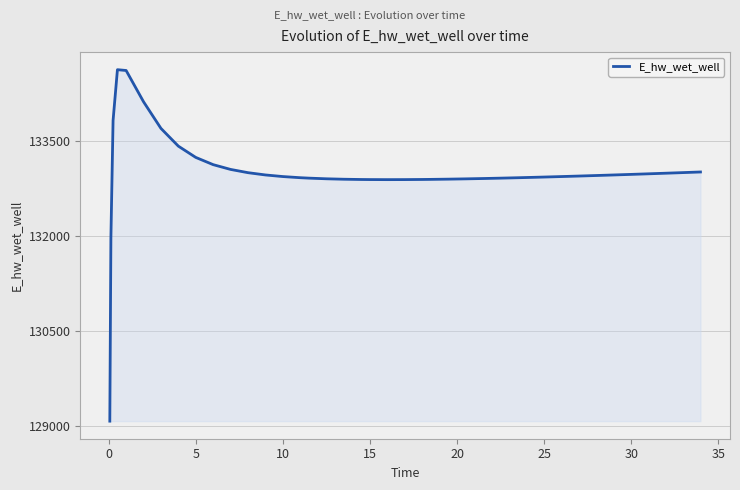

How many lines are shown in the chart?

1